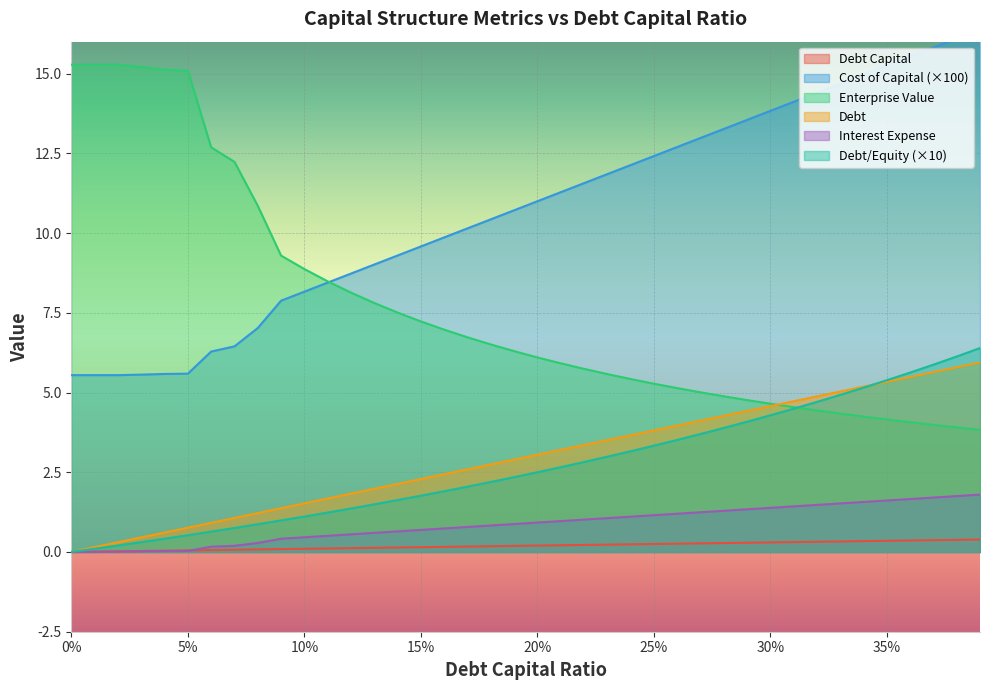

Reading left to right, what are all the values shown in this chart?

debt_capital: 0.0	0.0	0.0	0.0	0.0	0.1	0.1	0.1	0.1	0.1	0.1	0.1	0.1	0.1	0.1	0.1	0.2	0.2	0.2	0.2	0.2	0.2	0.2	0.2	0.2	0.2	0.3	0.3	0.3	0.3	0.3	0.3	0.3	0.3	0.3	0.3	0.4	0.4	0.4	0.4
cost_capital: 5.5	5.5	5.5	5.6	5.6	5.6	6.3	6.4	7.0	7.9	8.2	8.4	8.7	9.0	9.3	9.6	9.9	10.1	10.4	10.7	11.0	11.3	11.6	11.8	12.1	12.4	12.7	13.0	13.3	13.5	13.8	14.1	14.4	14.7	15.0	15.2	15.5	15.8	16.1	16.4
enterprise_value: 15.3	15.3	15.3	15.2	15.1	15.1	12.7	12.2	10.9	9.3	8.9	8.5	8.1	7.8	7.5	7.2	7.0	6.7	6.5	6.3	6.1	5.9	5.7	5.6	5.4	5.3	5.1	5.0	4.9	4.8	4.6	4.5	4.4	4.3	4.2	4.2	4.1	4.0	3.9	3.8
debt: 0.0	0.2	0.3	0.5	0.6	0.8	0.9	1.1	1.2	1.4	1.5	1.7	1.8	2.0	2.1	2.3	2.4	2.6	2.7	2.9	3.0	3.2	3.4	3.5	3.7	3.8	4.0	4.1	4.3	4.4	4.6	4.7	4.9	5.0	5.2	5.3	5.5	5.6	5.8	5.9
interest_expense: 0.0	0.0	0.0	0.0	0.0	0.0	0.2	0.2	0.3	0.4	0.5	0.5	0.6	0.6	0.6	0.7	0.7	0.8	0.8	0.9	0.9	1.0	1.0	1.1	1.1	1.2	1.2	1.2	1.3	1.3	1.4	1.4	1.5	1.5	1.6	1.6	1.7	1.7	1.8	1.8
debt_equity: 0.0	0.1	0.2	0.3	0.4	0.5	0.6	0.8	0.9	1.0	1.1	1.2	1.4	1.5	1.6	1.8	1.9	2.0	2.2	2.3	2.5	2.7	2.8	3.0	3.2	3.3	3.5	3.7	3.9	4.1	4.3	4.5	4.7	4.9	5.2	5.4	5.6	5.9	6.1	6.4